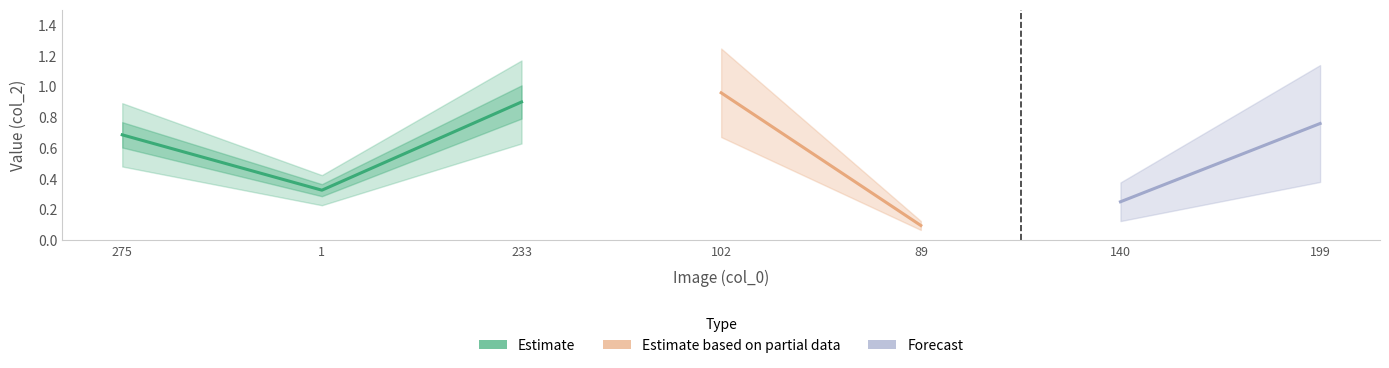

What is the greatest value displayed?

1.0